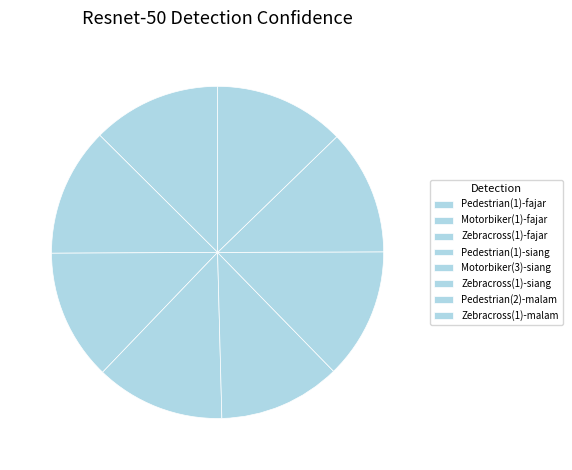

Rank the categories by value from highest to lowest.

Zebracross(1)-fajar, Zebracross(1)-siang, Zebracross(1)-malam, Pedestrian(1)-siang, Pedestrian(1)-fajar, Motorbiker(1)-fajar, Pedestrian(2)-malam, Motorbiker(3)-siang